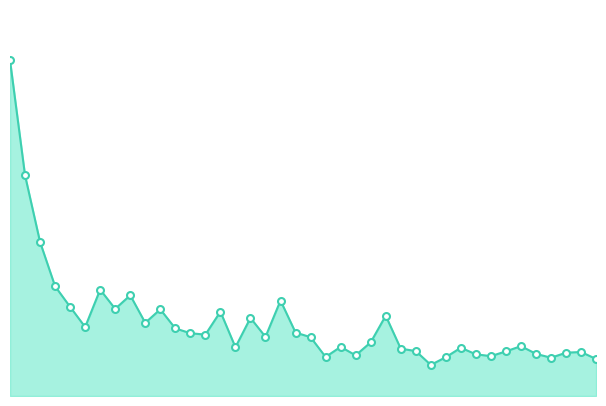

Does the chart display data point markers on the line(s)?

No